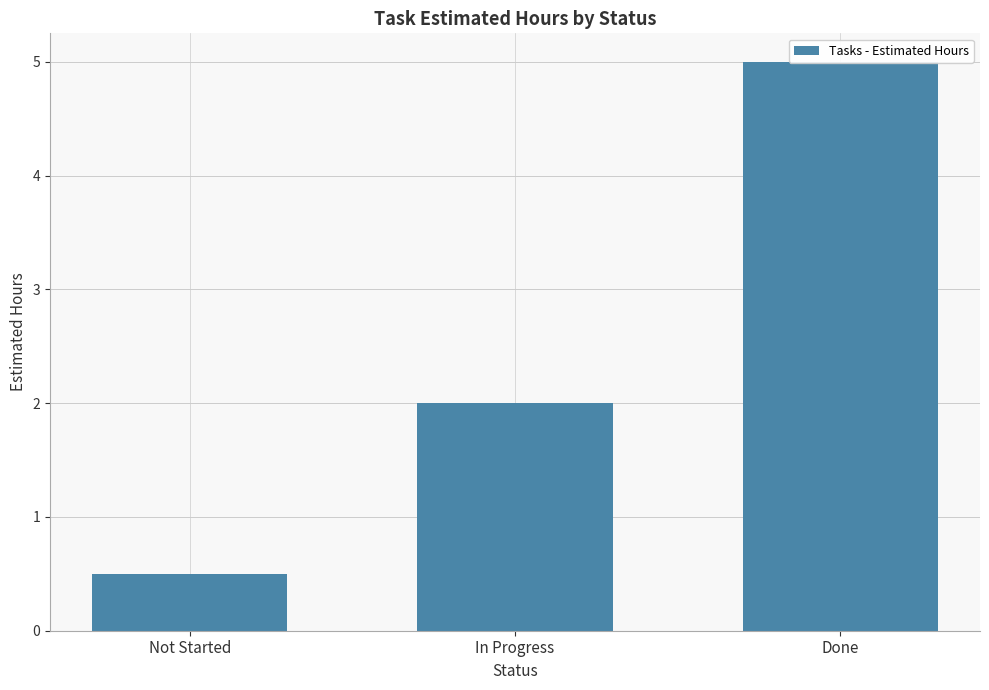

Reading left to right, what are all the values shown in this chart?

Not Started=0.5	In Progress=2.0	Done=5.0